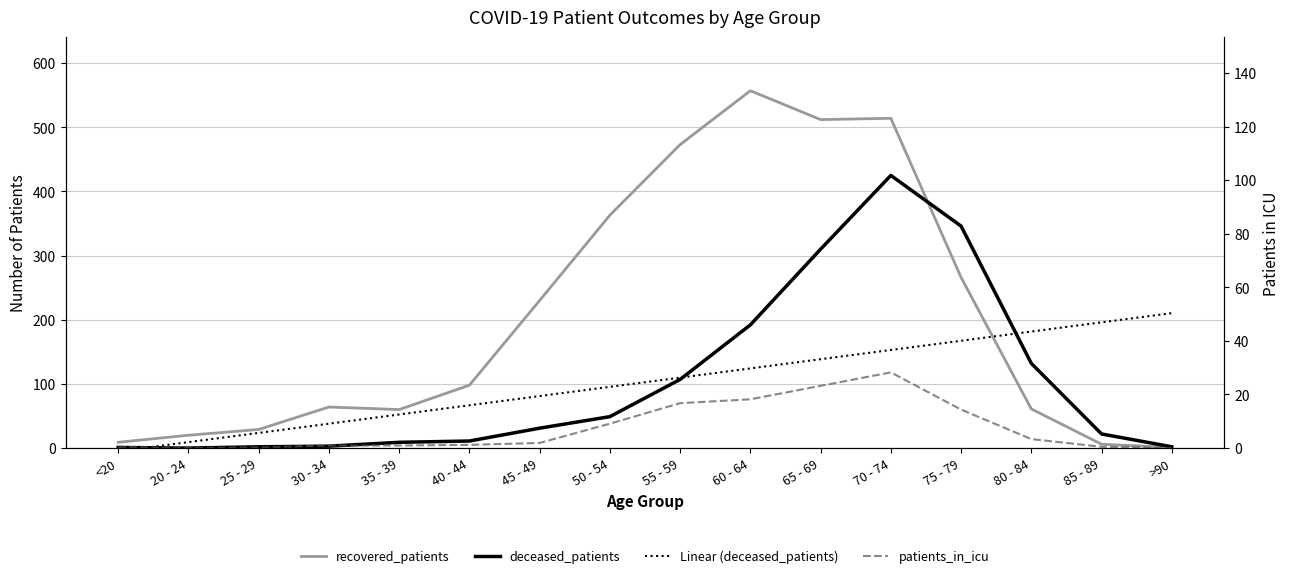

Between 40 - 44 and 75 - 79, which is larger?

75 - 79